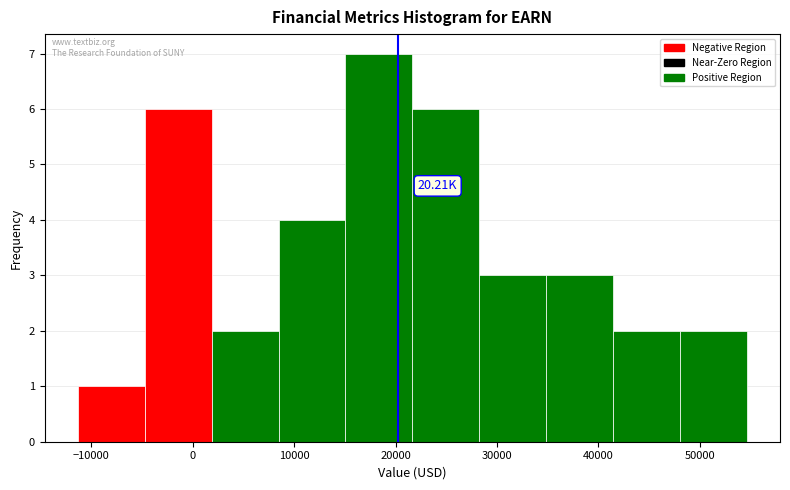

Which range on the x-axis has the tallest bar?

15000 to 22000